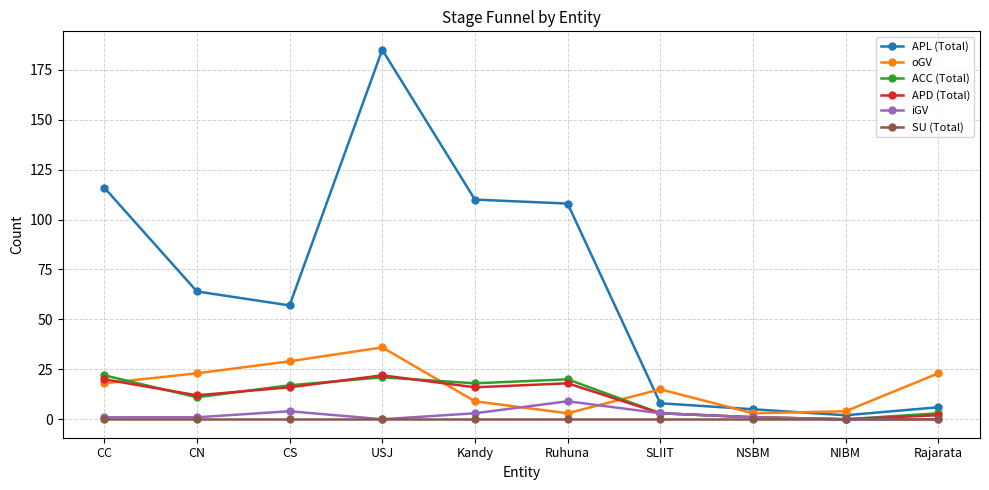

What is the spread (max minus min) of values at Rajarata?

23